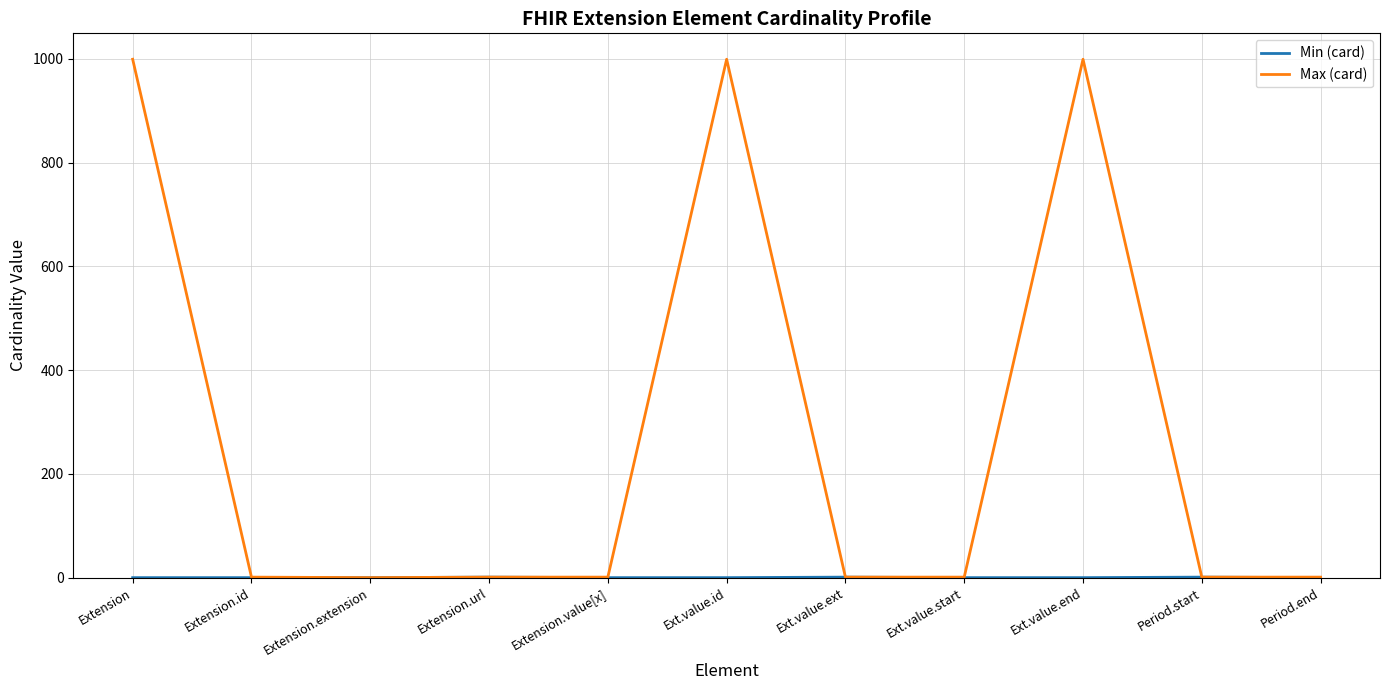

Which series changed the most between Extension.value[x] and Ext.value.id?

Max (card)